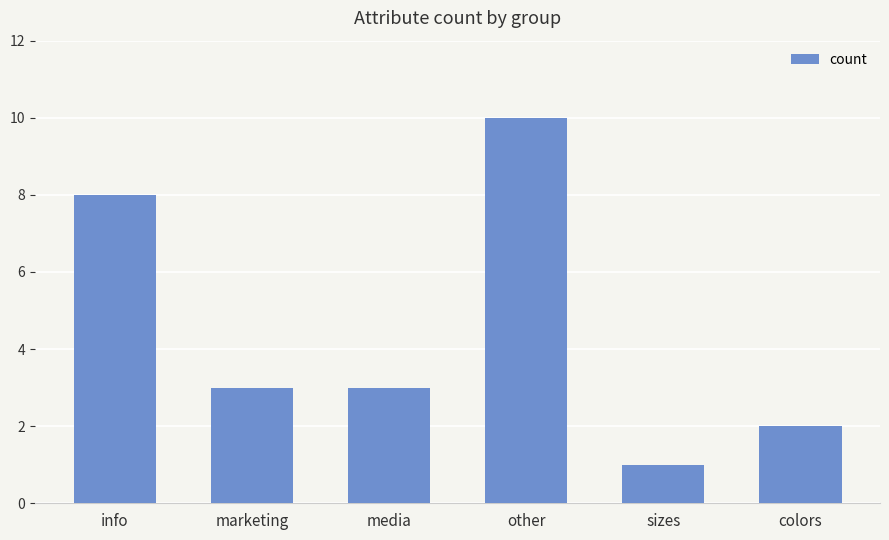

What is the minimum value shown in the chart?

1